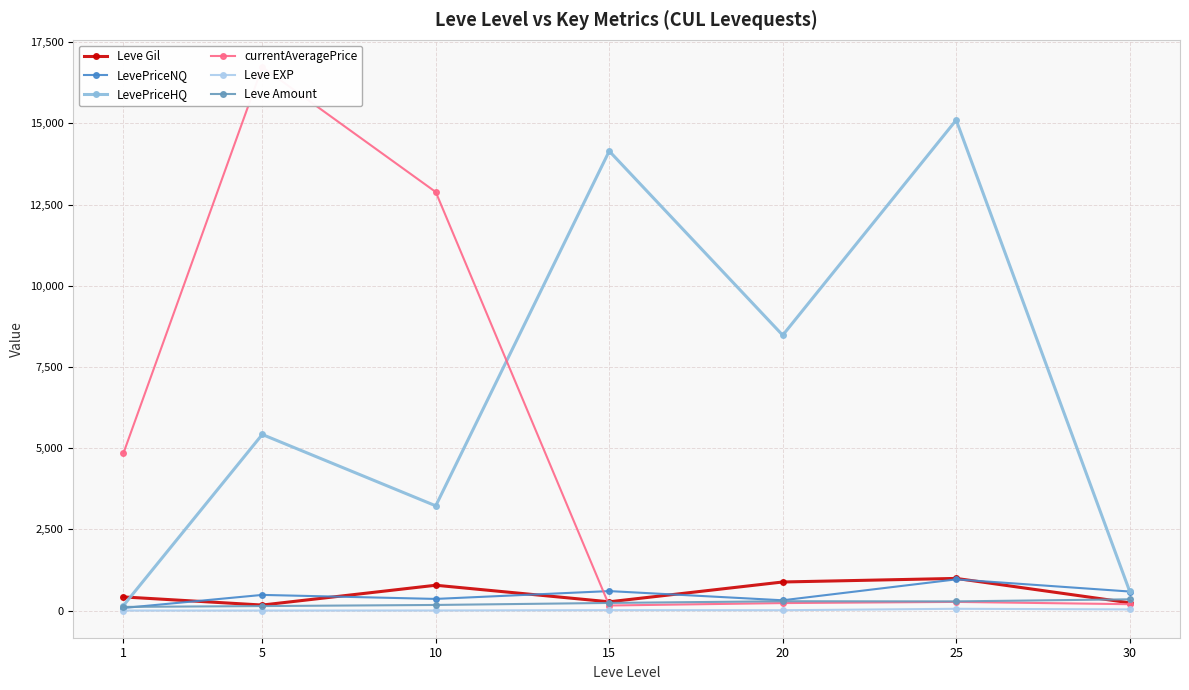

Between 15 and 30, which is larger?

15